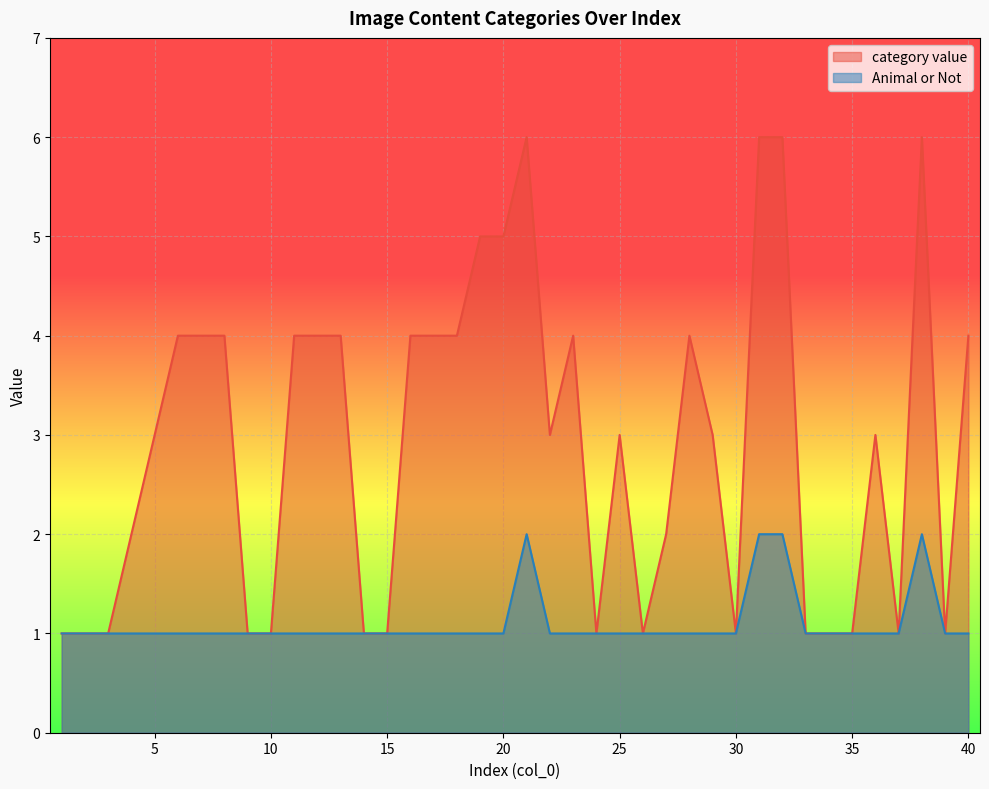

What is the difference between the maximum and minimum values in the Animal or Not series?

1